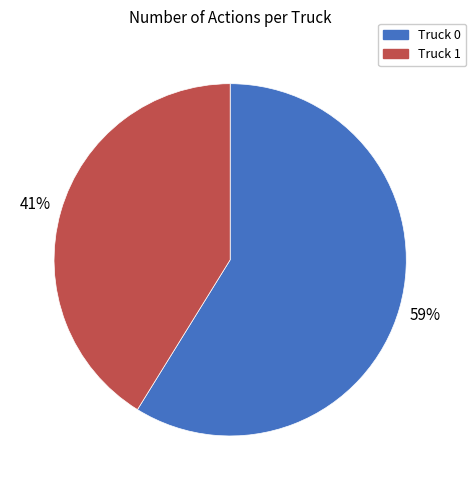

Which category has the smallest portion of the pie?

Truck 1